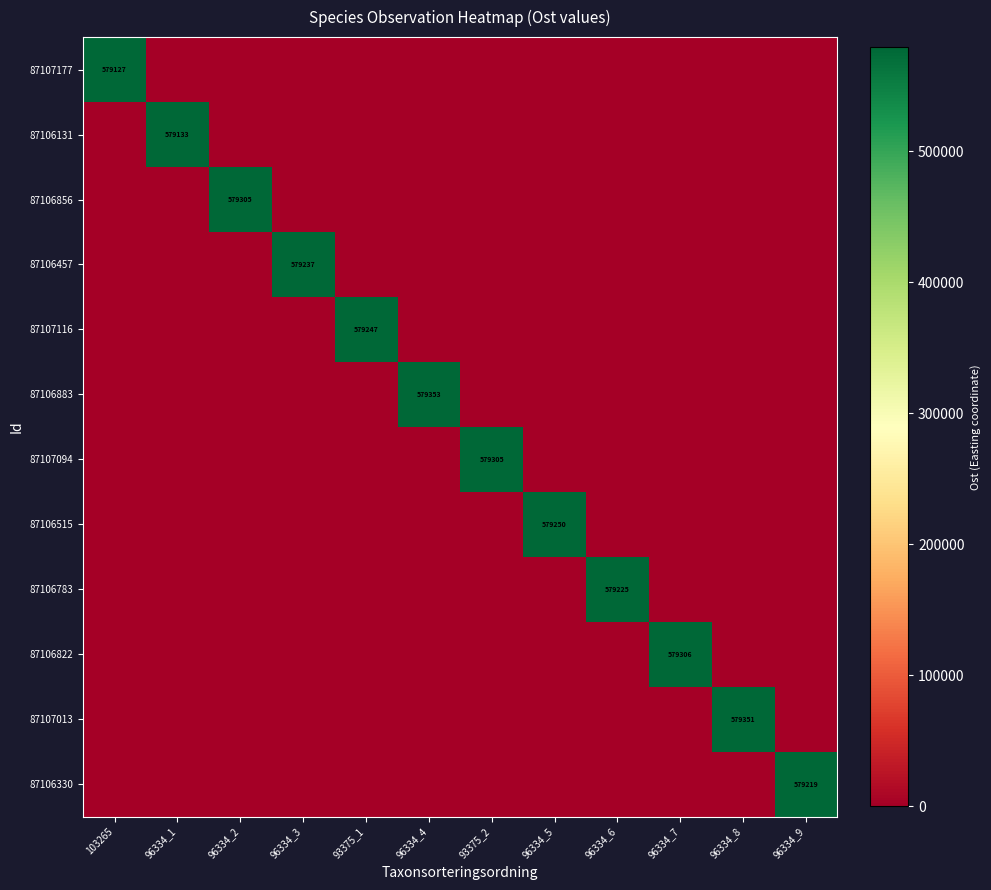

What is the total value across all series at 96334_7?

579306.0